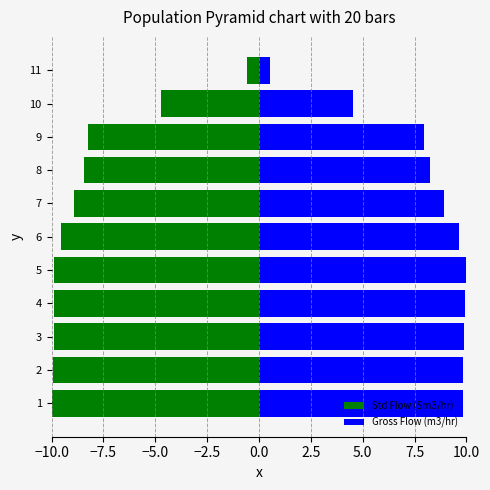

Count the number of categories in the chart.

11